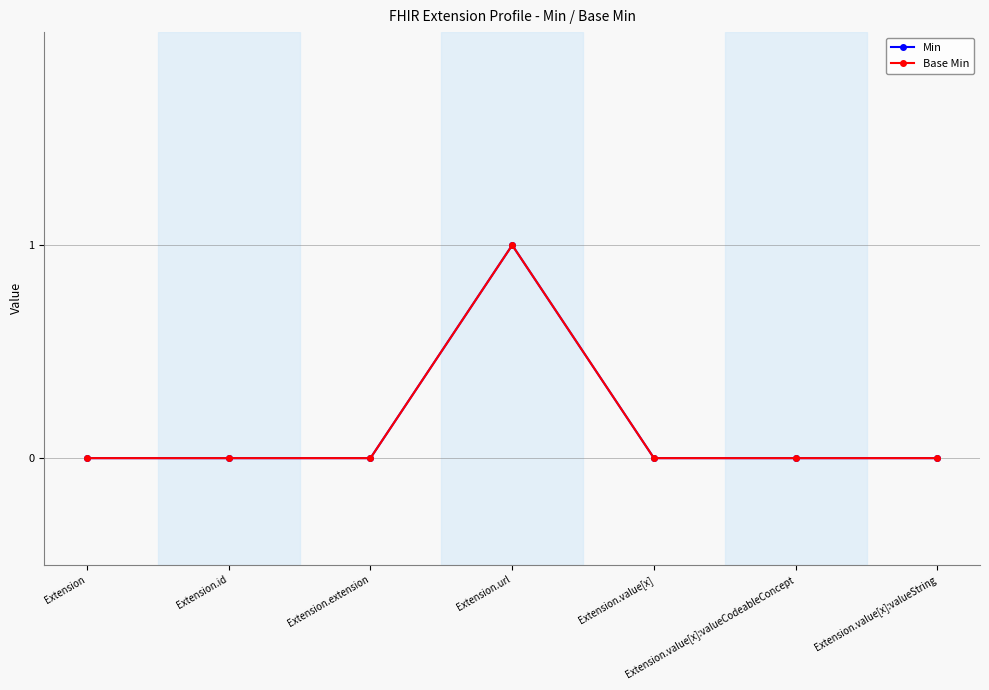

Which series has the largest range (max minus min)?

Min